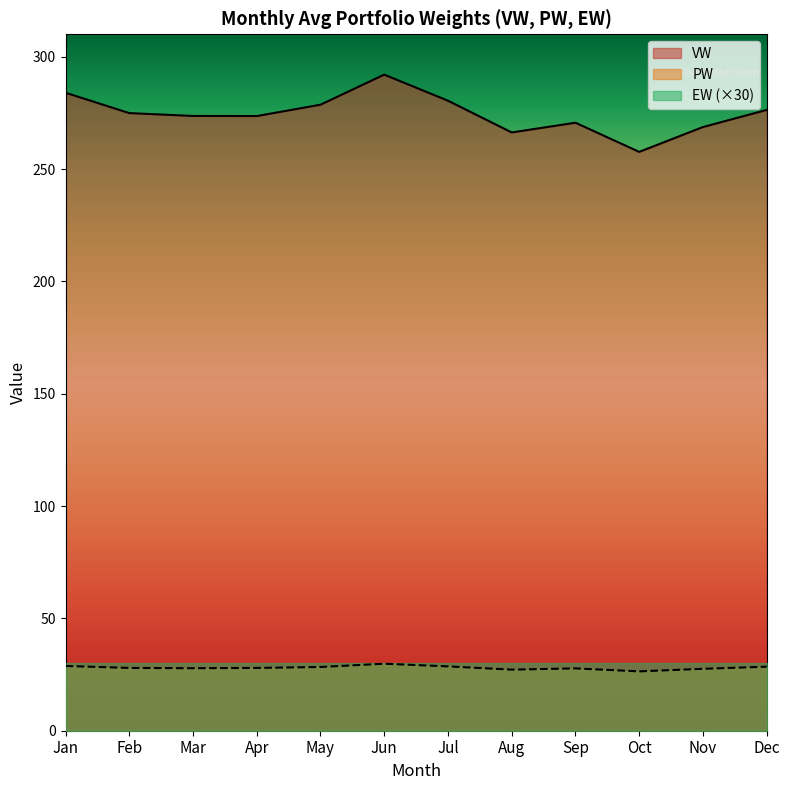

What is the difference between the maximum and minimum values in the VW series?

34.4